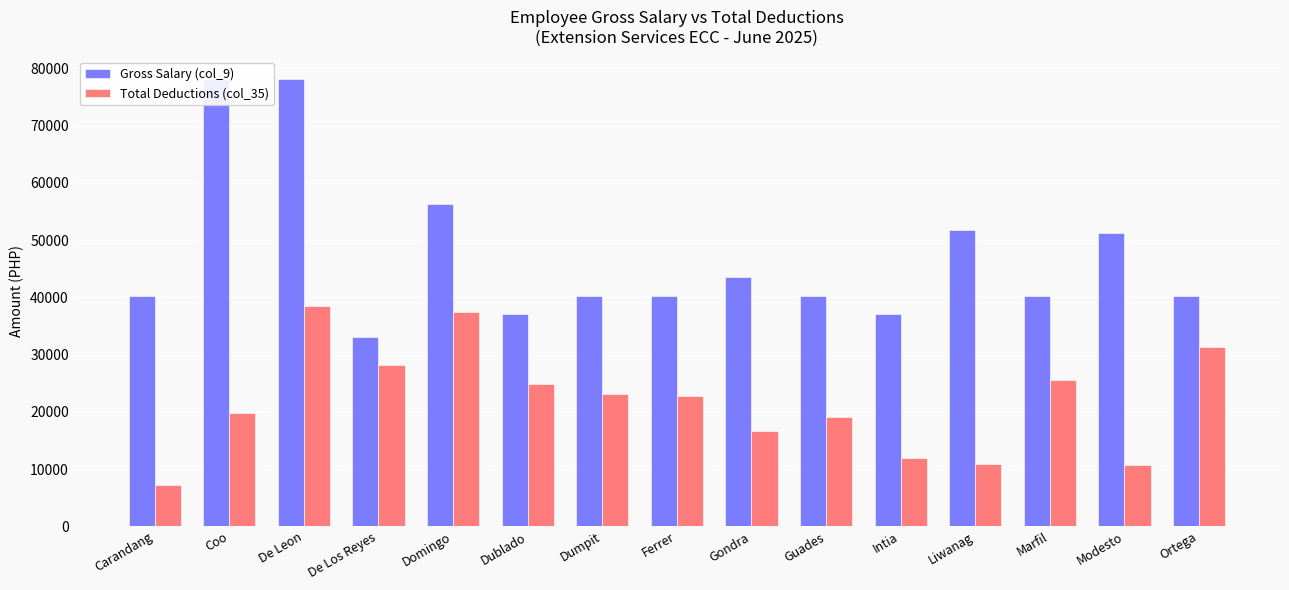

Rank the series by their average value, from lowest to highest.

Total Deductions (col_35), Gross Salary (col_9)